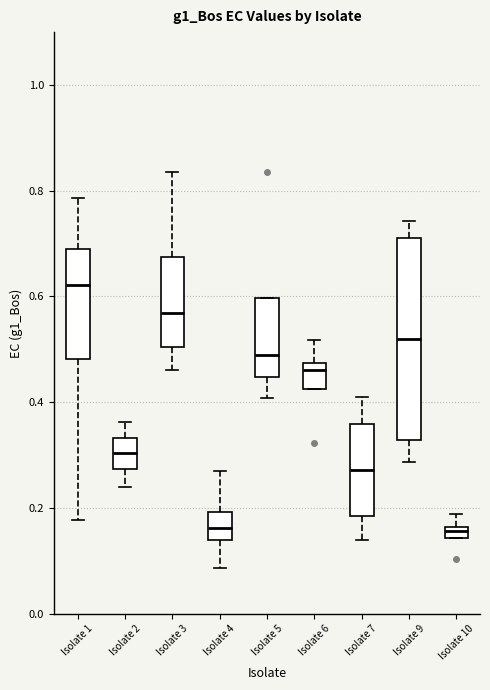

Which box is the tallest, from its lower edge to its upper edge?

Isolate 9